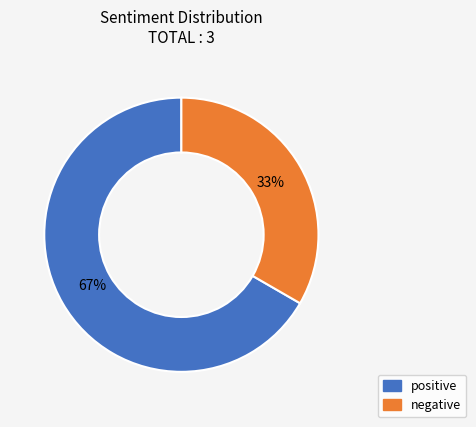

To the nearest percent, what portion does positive represent?

67%